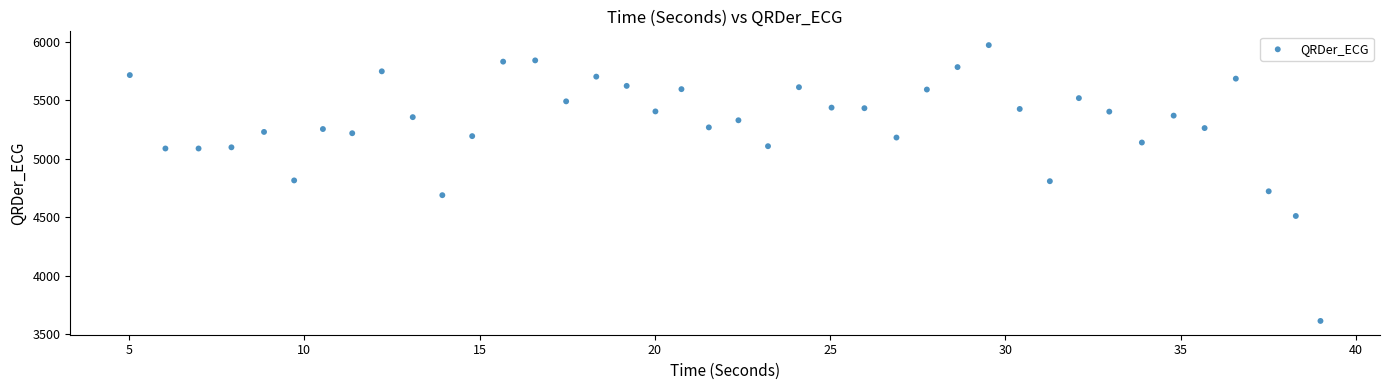

What is the range of Y values (max minus min)?

2354.0